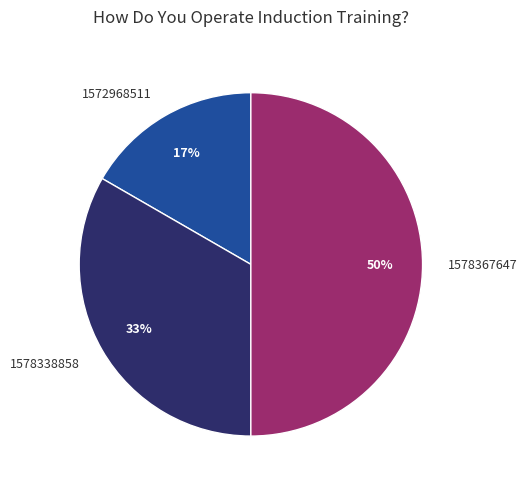

To the nearest percent, what is the difference between the 1572968511 and 1578367647 slice percentages?

33%